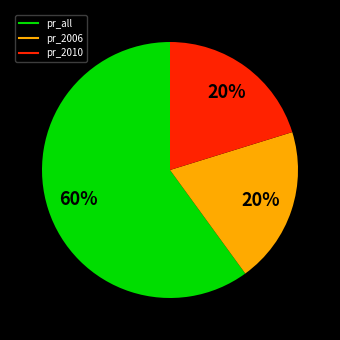

Is there any slice that represents more than half of the pie?

Yes